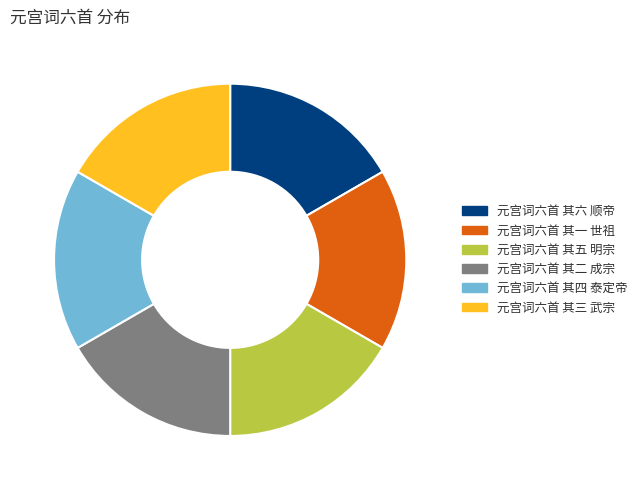

What is the ratio of the value at 元宫词六首 其二 成宗 to the value at 元宫词六首 其五 明宗?

1.0